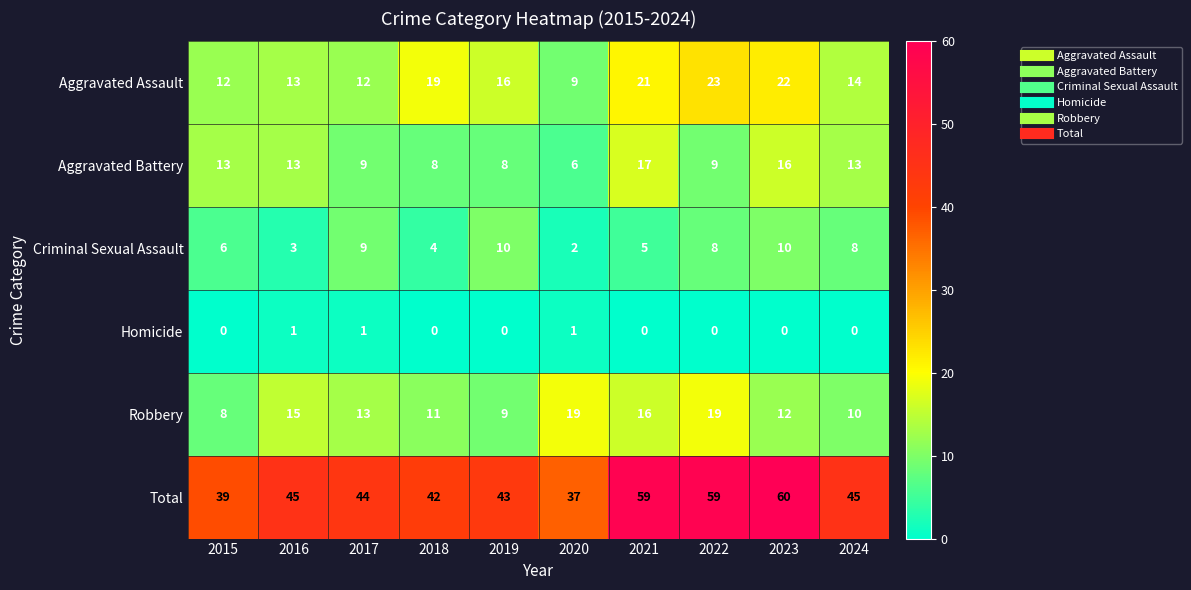

Which category has the highest value across all series?

2023